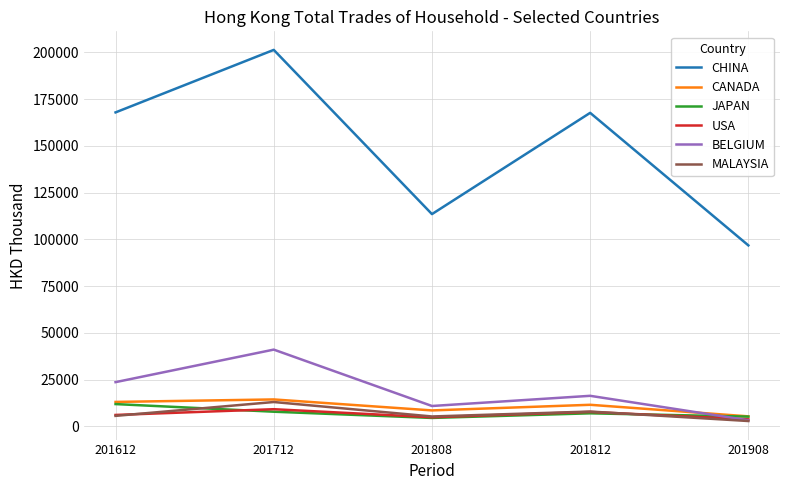

Which series ends up on top after the final intersection of JAPAN and BELGIUM?

JAPAN